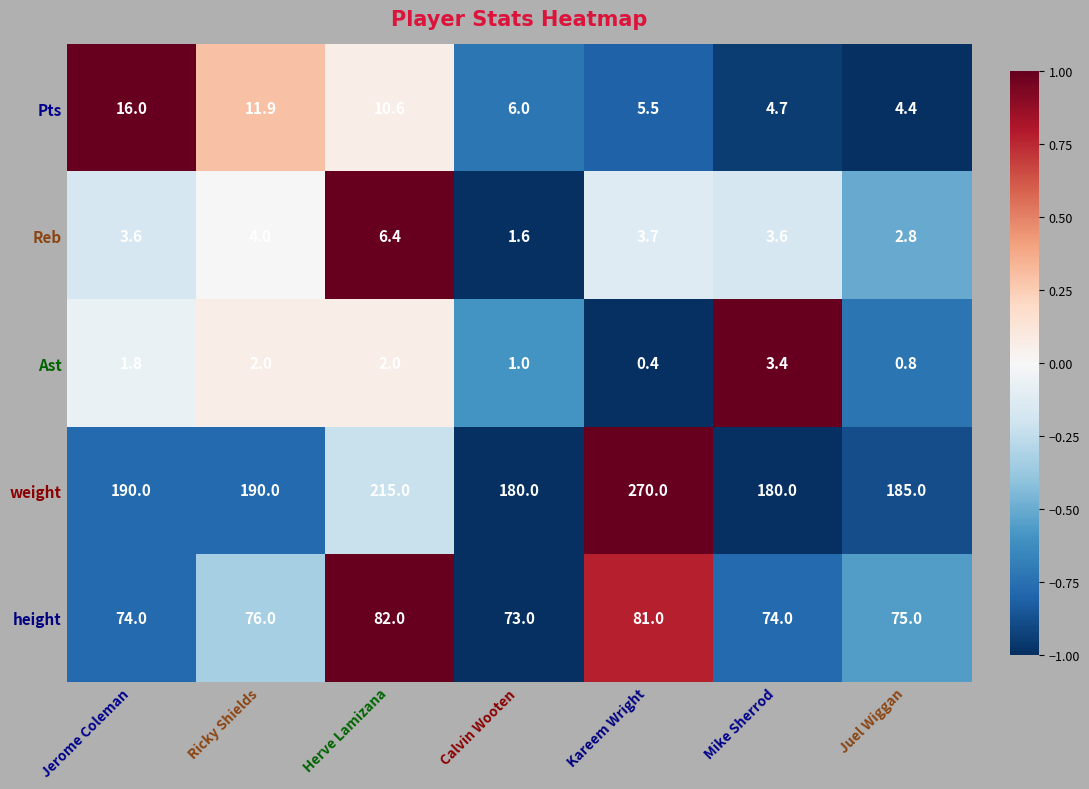

How many data points in Reb are above 3?

5